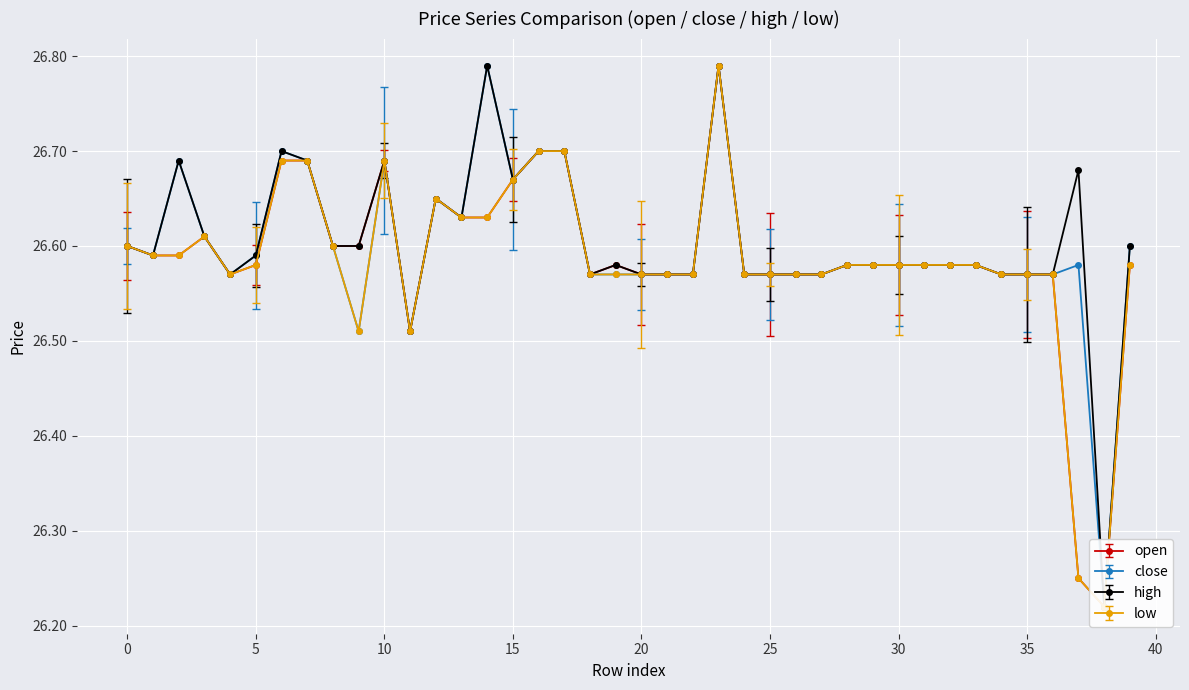

How many data points does each series have?

40